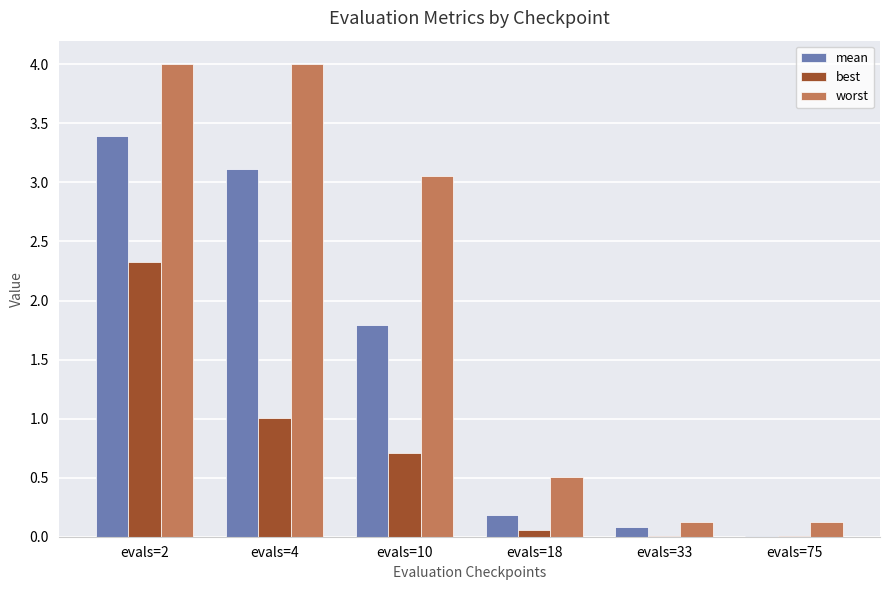

What is the average value of the best series?

0.7